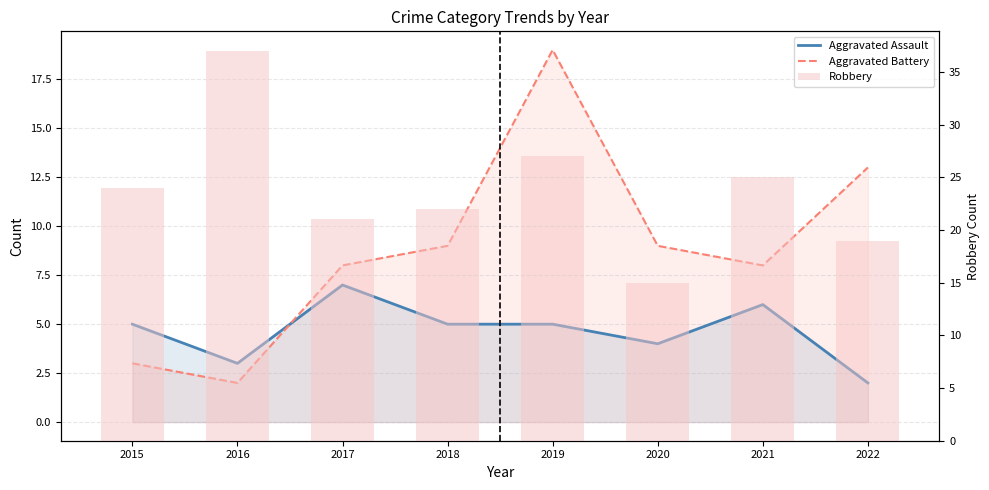

At how many categories does at least one series exceed 29?

1